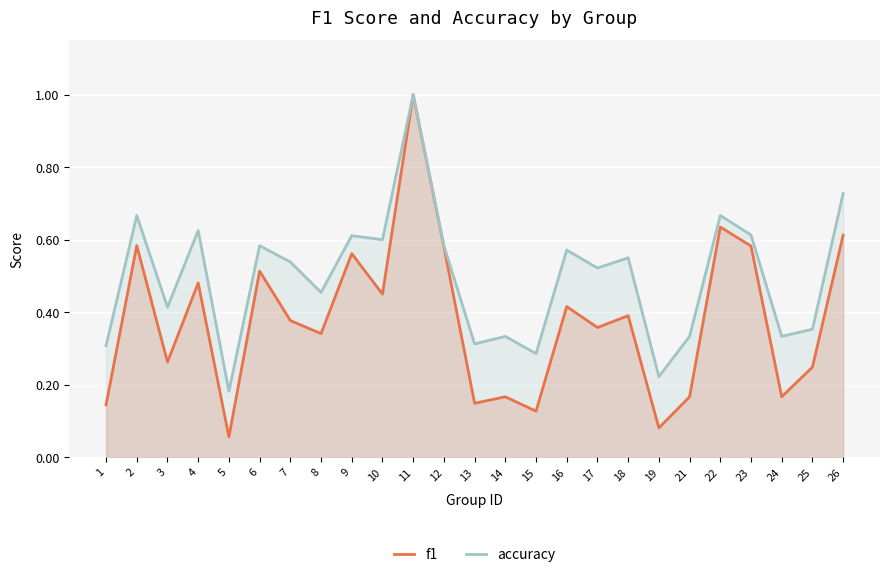

List the labels in order of accuracy value, smallest first.

5, 19, 15, 1, 13, 14, 21, 24, 25, 3, 8, 17, 7, 18, 16, 6, 12, 10, 9, 23, 4, 2, 22, 26, 11